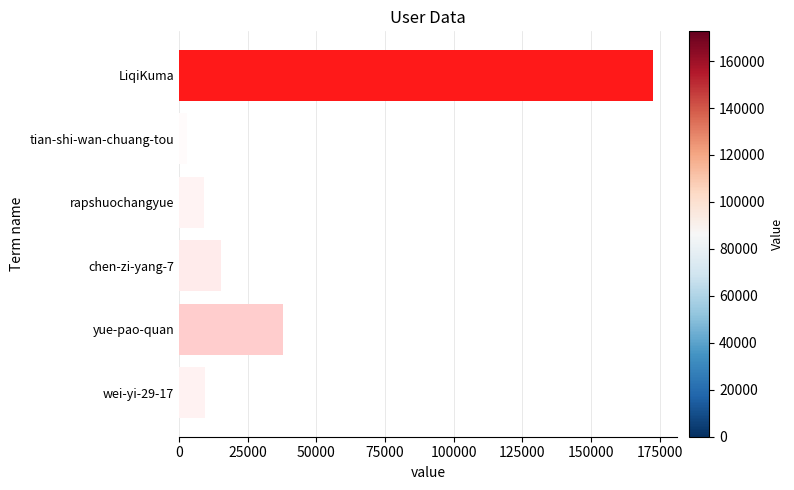

Read the value at rapshuochangyue, to the nearest 50.

8900